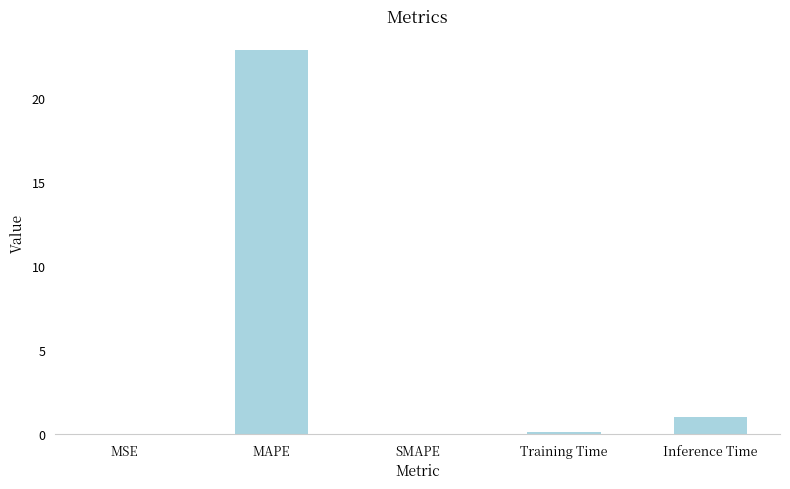

What is the maximum value shown in the chart?

22.9